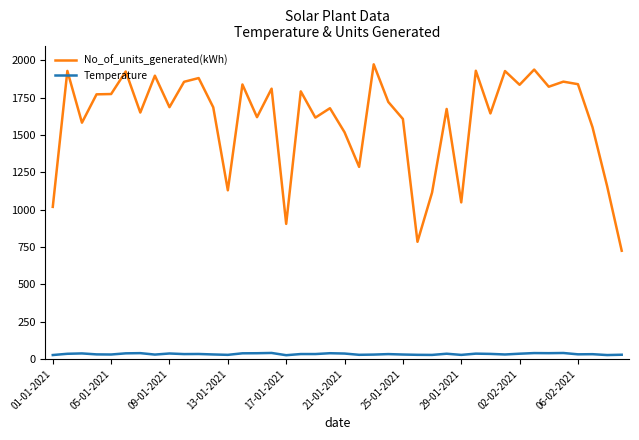

Which series has the widest spread of values?

No_of_units_generated(kWh)